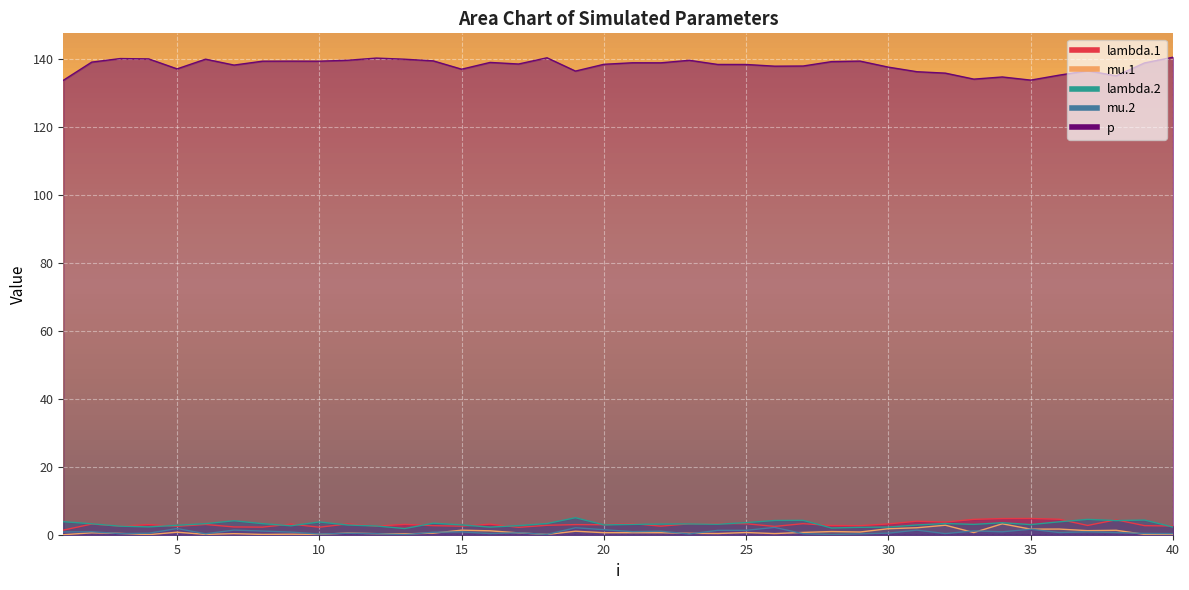

Which label corresponds to the largest value in the chart?

40